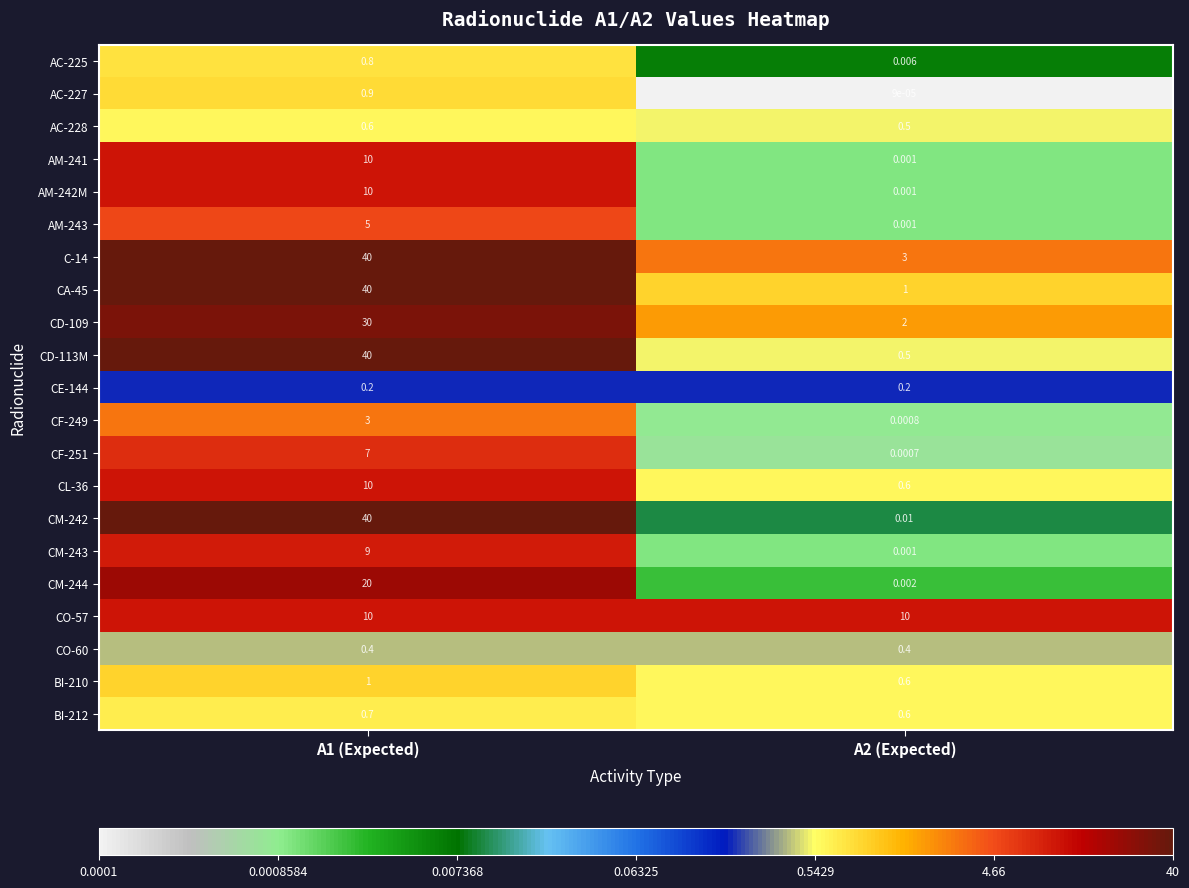

Is the value of CF-249 at A1 (Expected) greater than the value of AM-242M at A2 (Expected)?

Yes